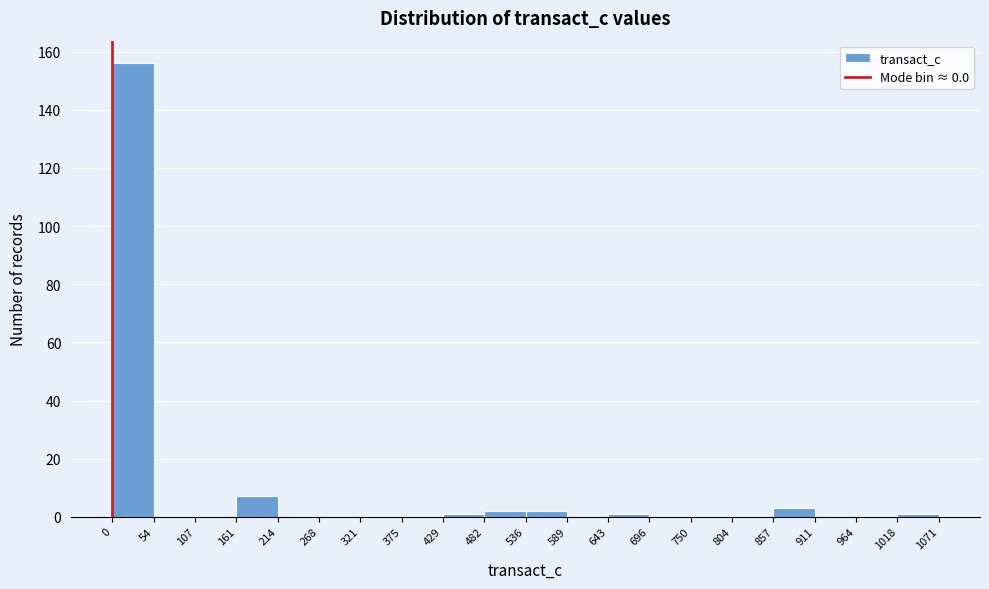

What is the height of the bar covering 0 to 54 on the x-axis? The values are not printed on the chart, so give them approximately, as read against the axis.

156